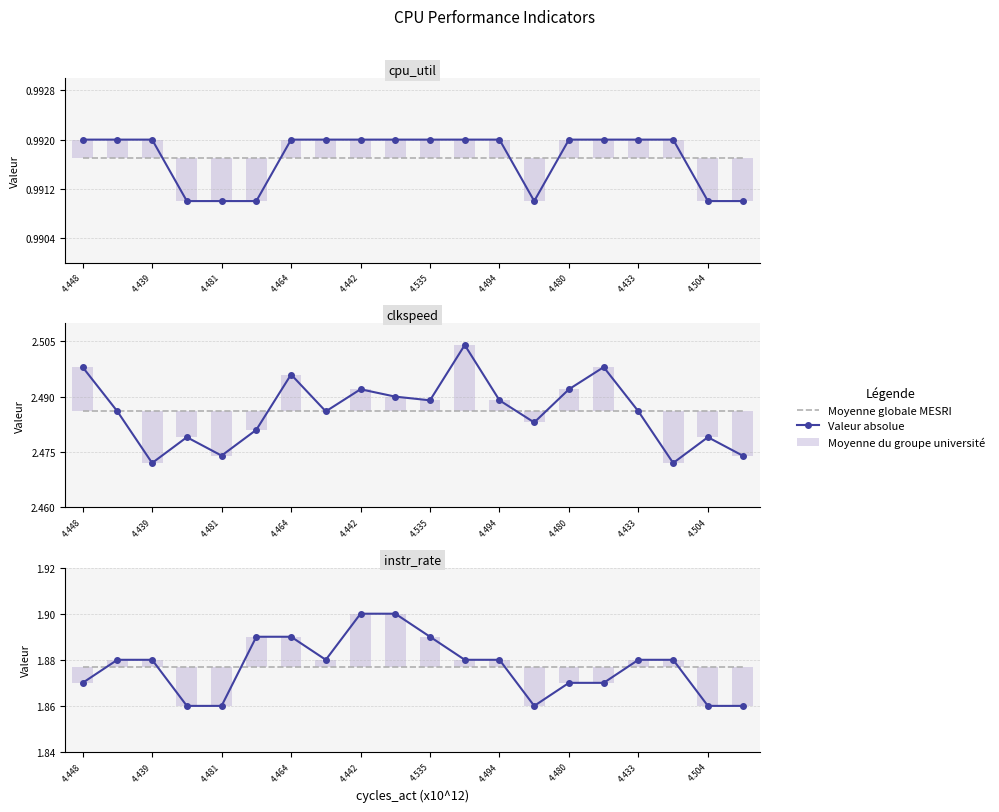

Which series has the widest spread of values?

Valeur absolue